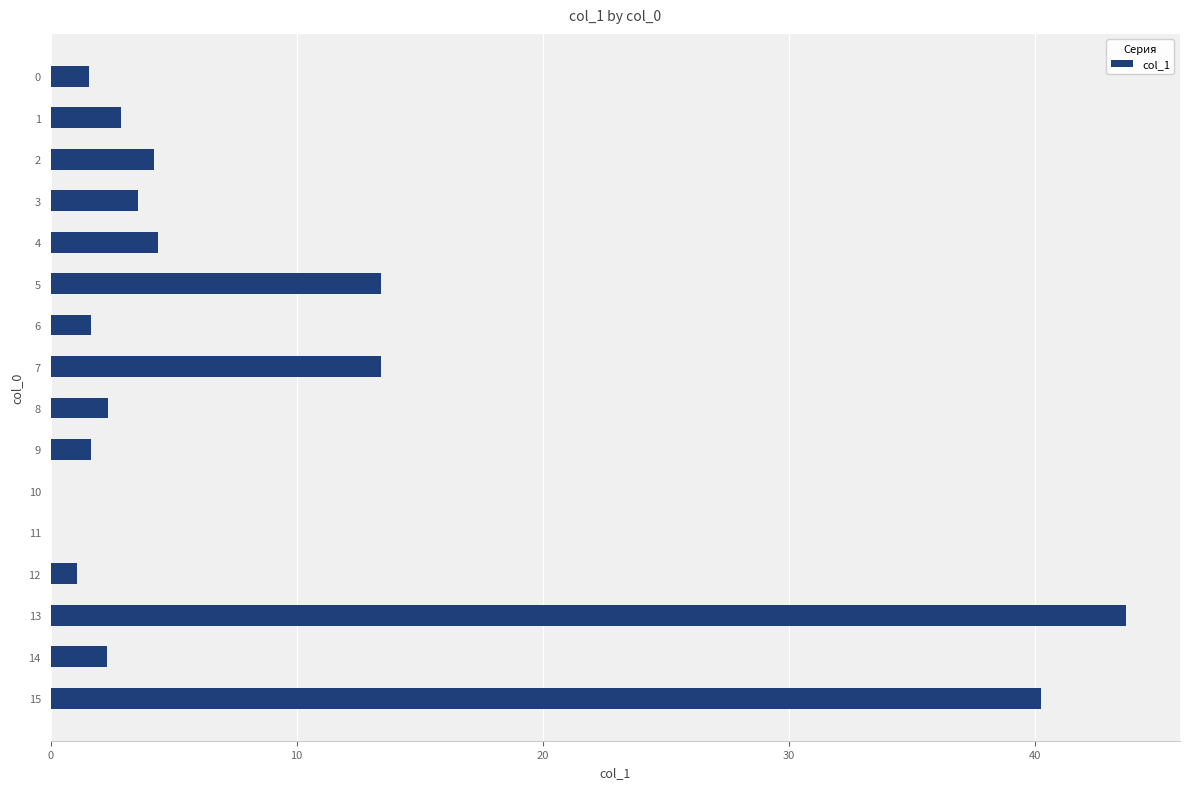

Is it true that the value at 3 is 1.7?

False